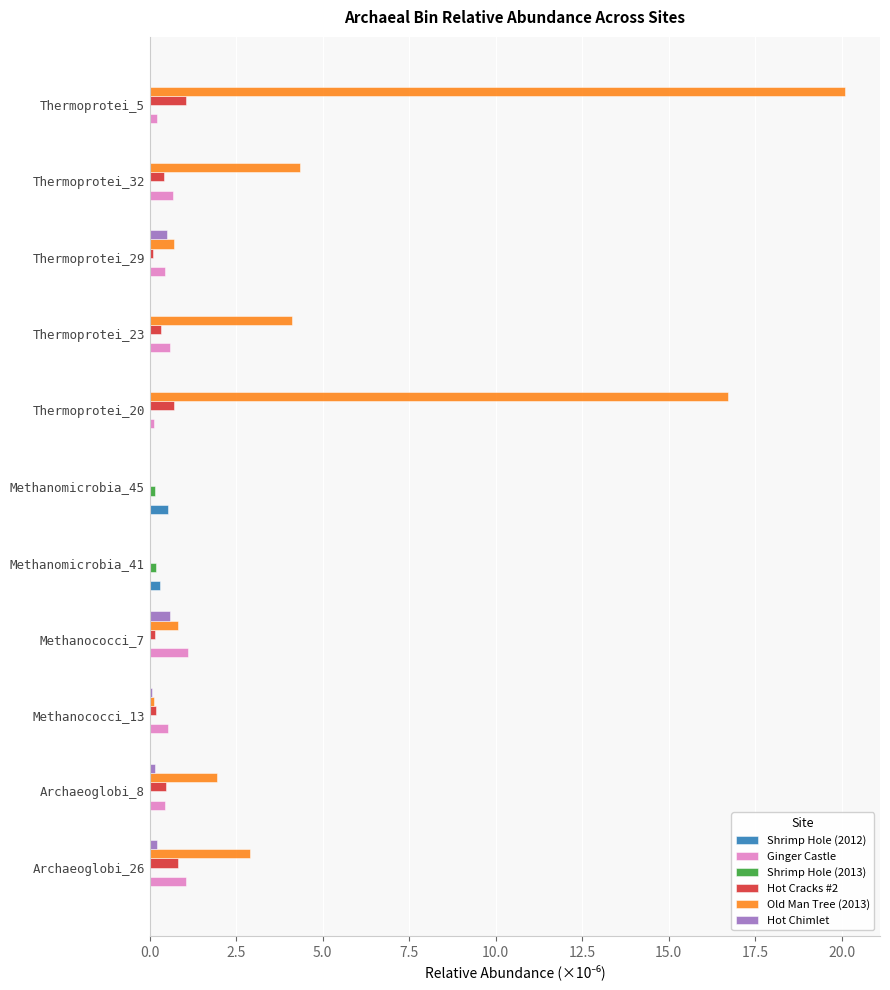

What is the maximum value for Shrimp Hole (2012)?

0.5